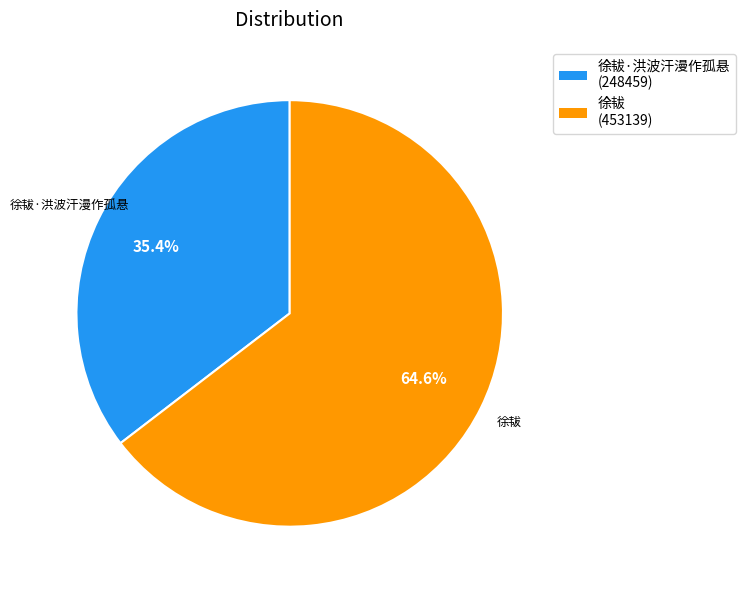

Is there any slice that represents more than half of the pie?

Yes